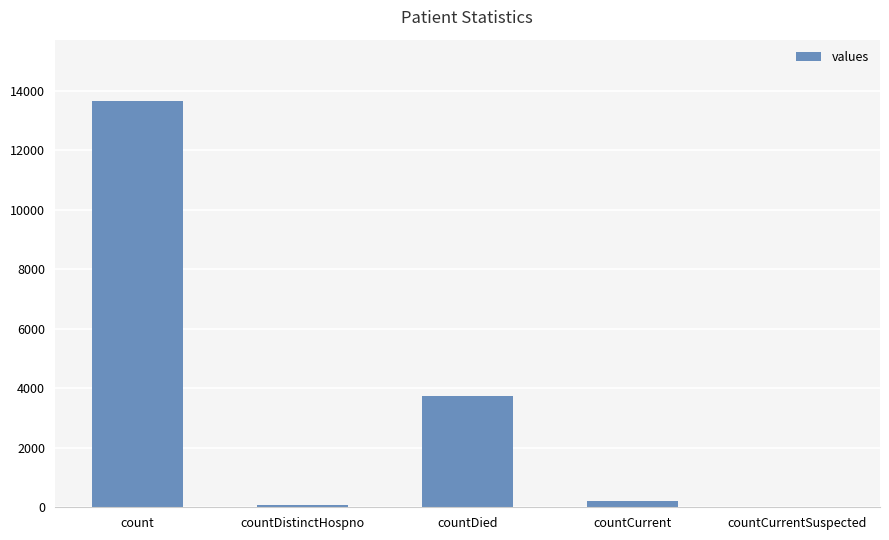

Reading left to right, extract all data points from this chart.

13674	74	3744	217	0